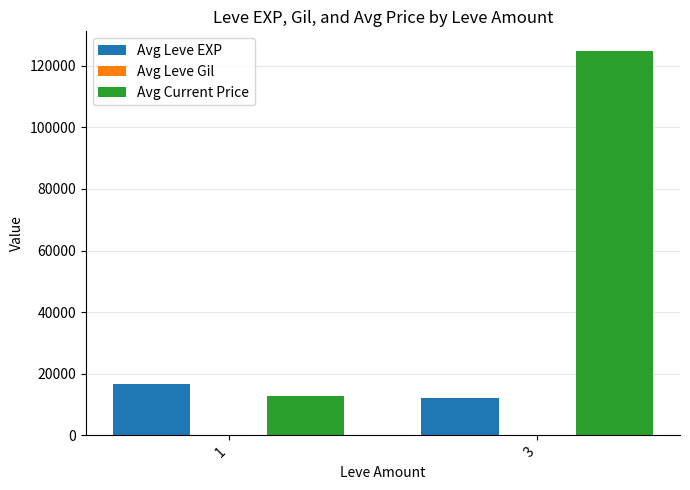

At which category is the sum across all series the highest?

3